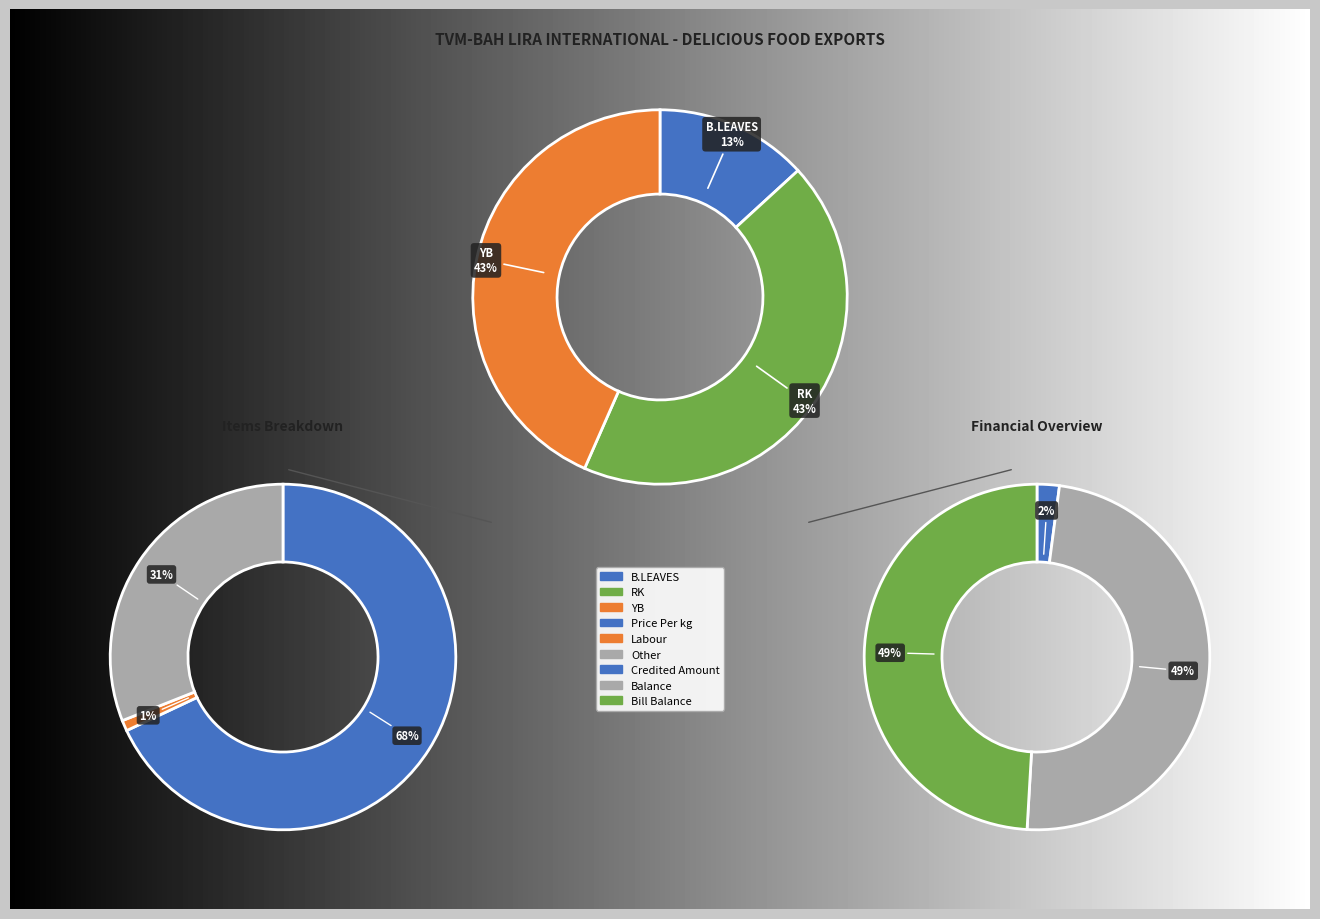

What percentage do RK and YB together represent?

86.8%